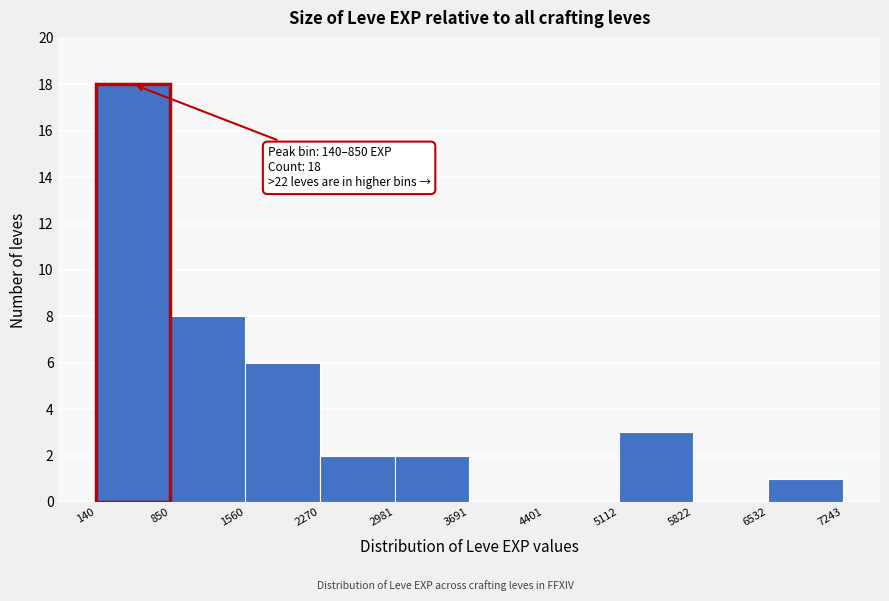

Which range on the x-axis has the tallest bar?

140 to 850